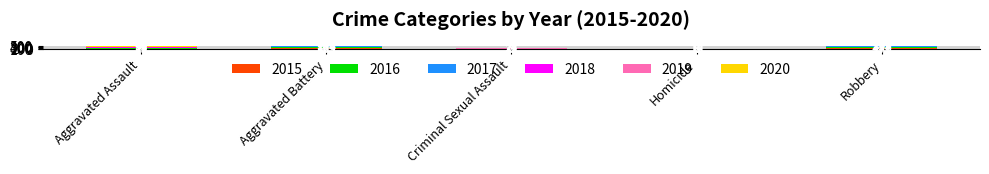

The value of 2020 at Homicide is 3. True or false?

False